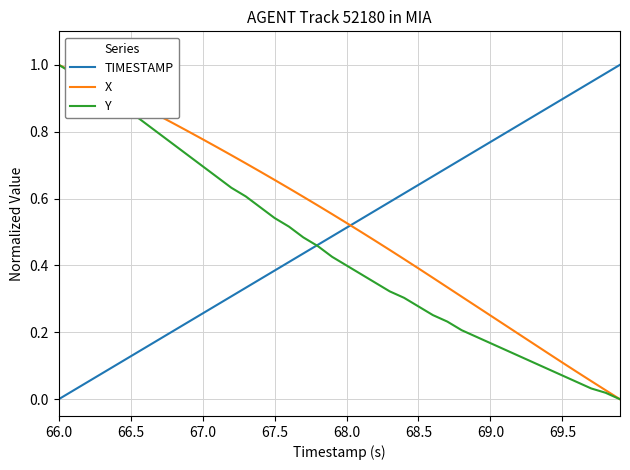

Which series has the largest total across all categories?

X